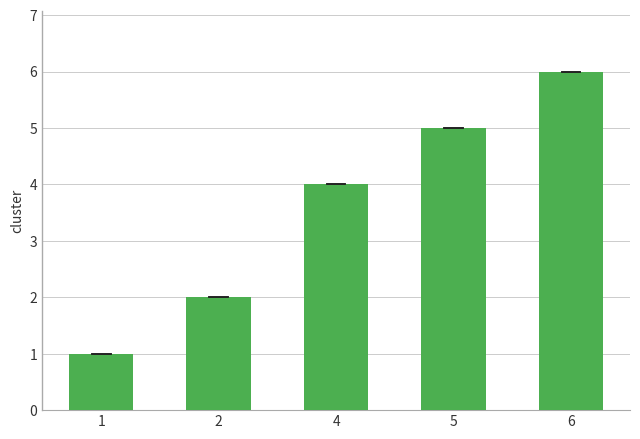

Reading left to right, what are all the values shown in this chart?

1	2	4	5	6